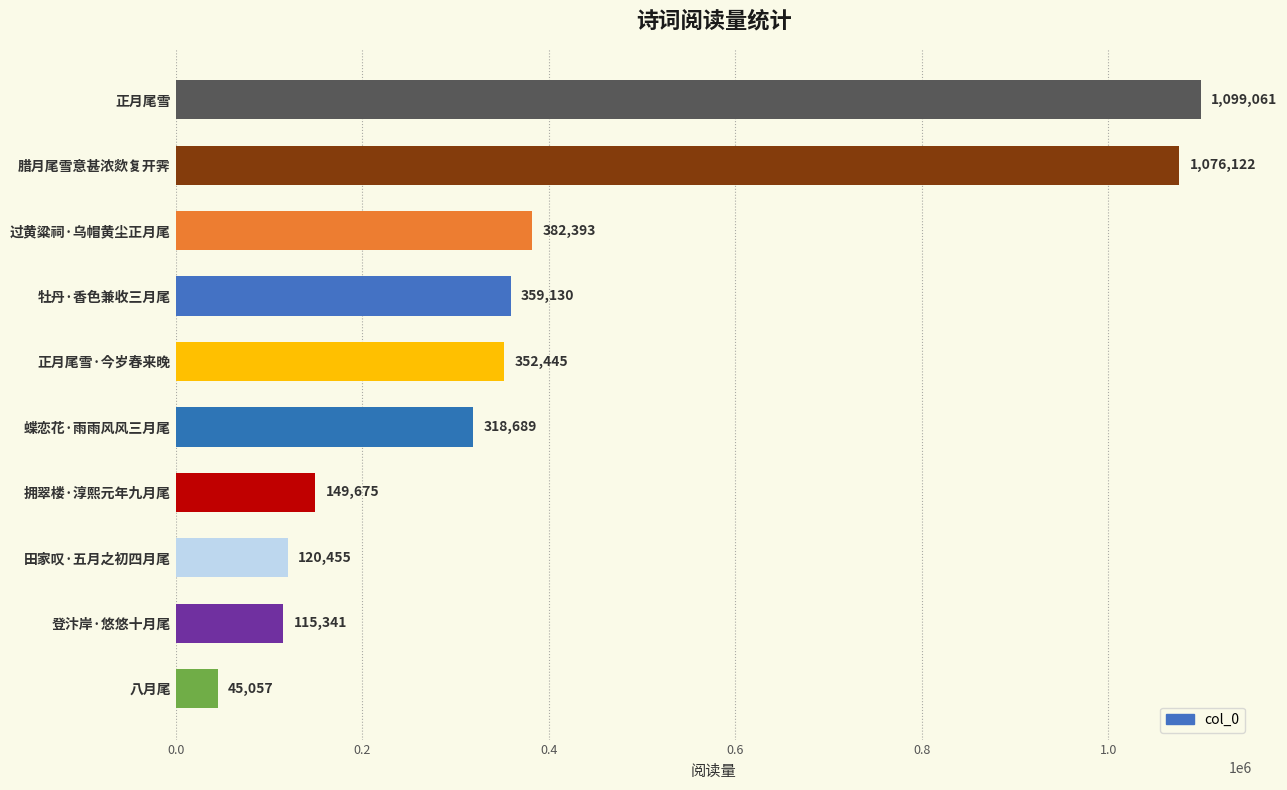

What is the ratio of the value at 田家叹·五月之初四月尾 to the value at 过黄粱祠·乌帽黄尘正月尾?

0.3